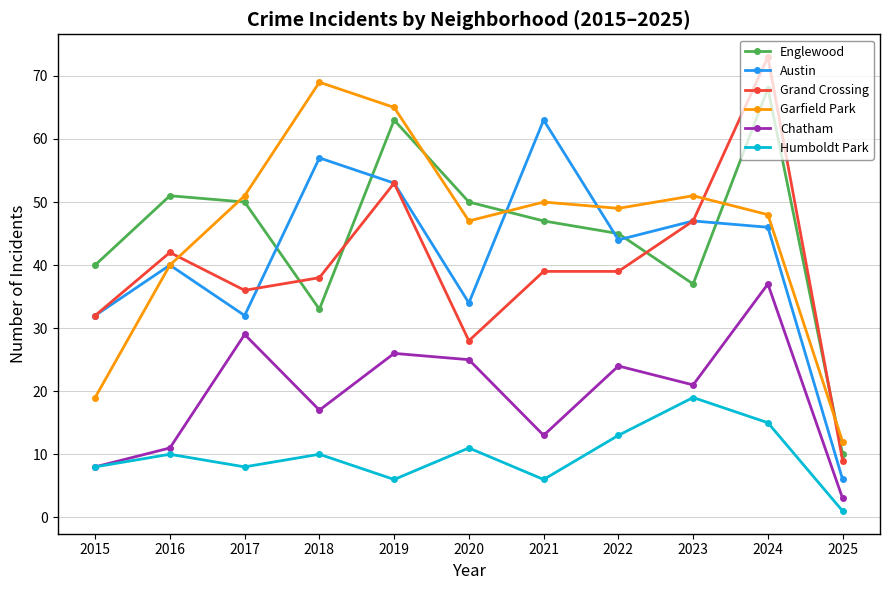

Reading left to right, list all the values displayed in this chart.

Englewood: 40	51	50	33	63	50	47	45	37	68	10
Austin: 32	40	32	57	53	34	63	44	47	46	6
Grand Crossing: 32	42	36	38	53	28	39	39	47	73	9
Garfield Park: 19	40	51	69	65	47	50	49	51	48	12
Chatham: 8	11	29	17	26	25	13	24	21	37	3
Humboldt Park: 8	10	8	10	6	11	6	13	19	15	1